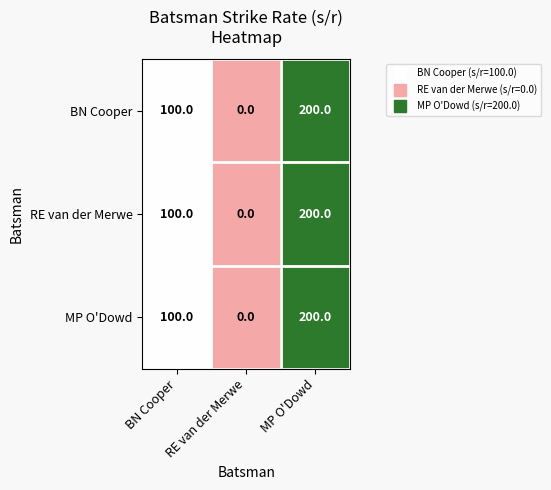

Count the number of data series in this chart.

3